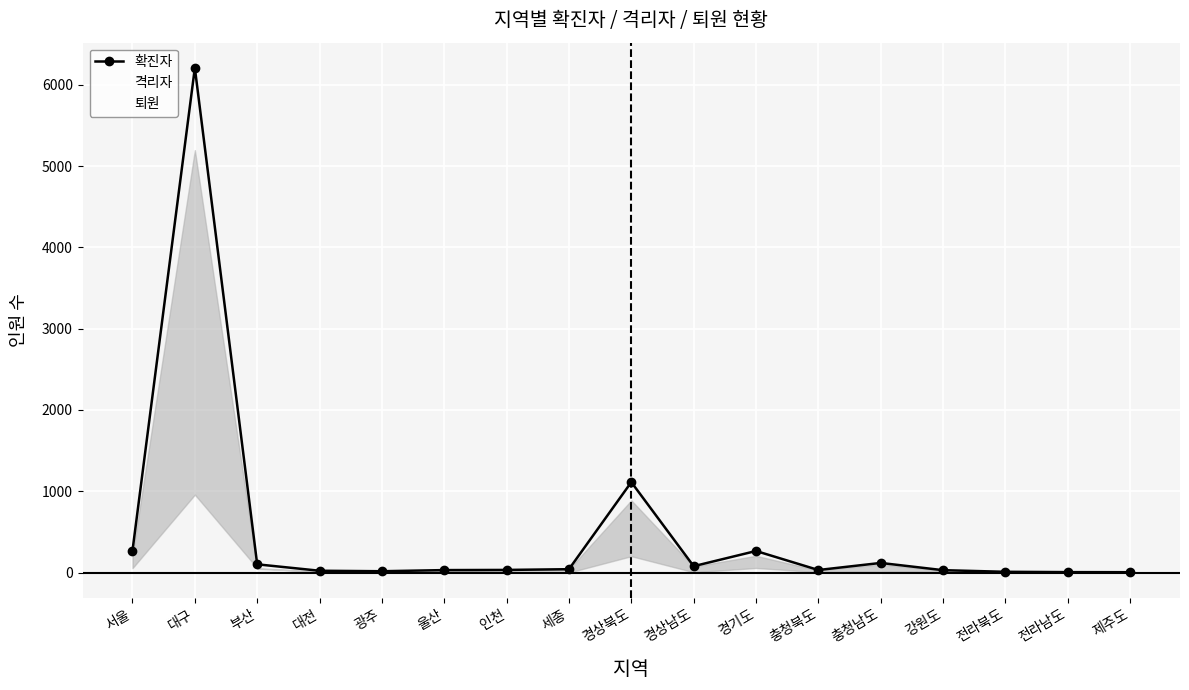

The value of 퇴원 at 경상남도 is 7. True or false?

False